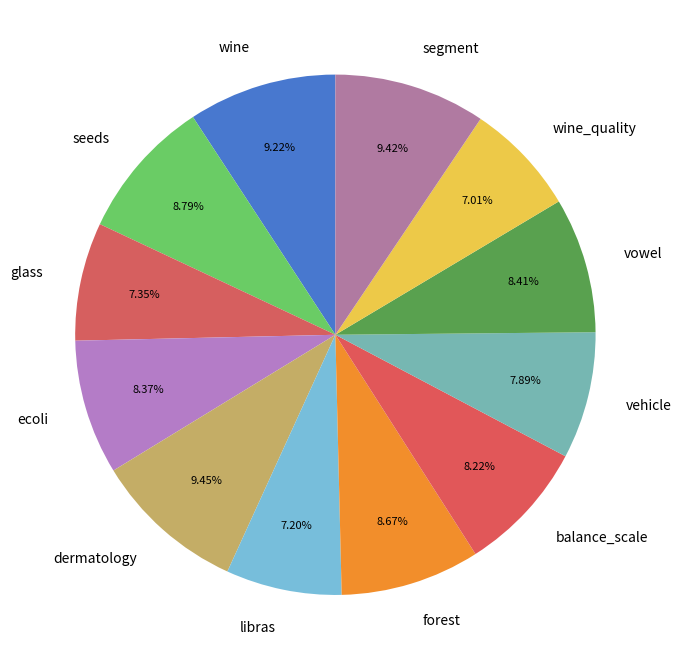

Combined, what portion of the pie is dermatology and segment?

18.9%